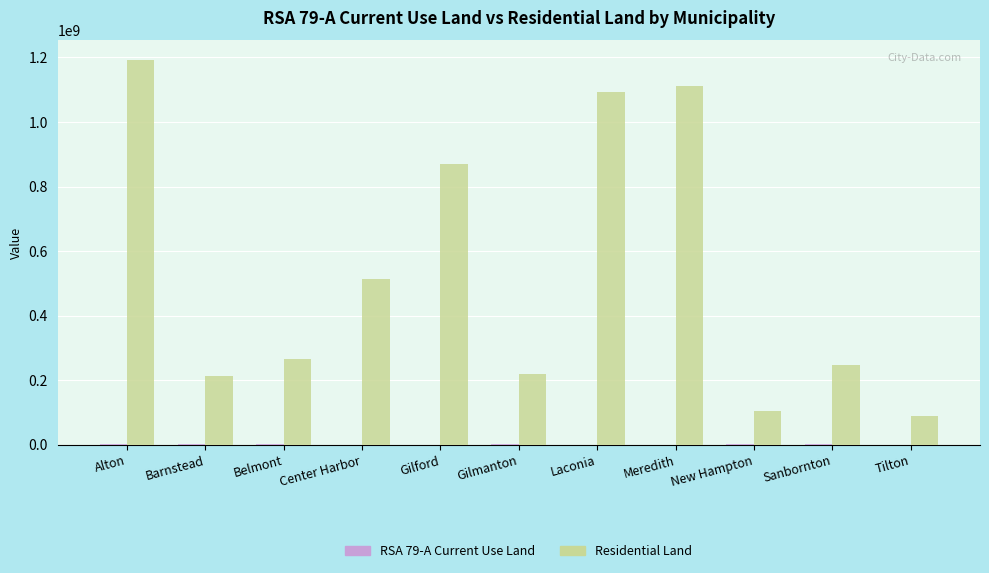

Between Alton and Barnstead, which series saw the biggest shift?

Residential Land